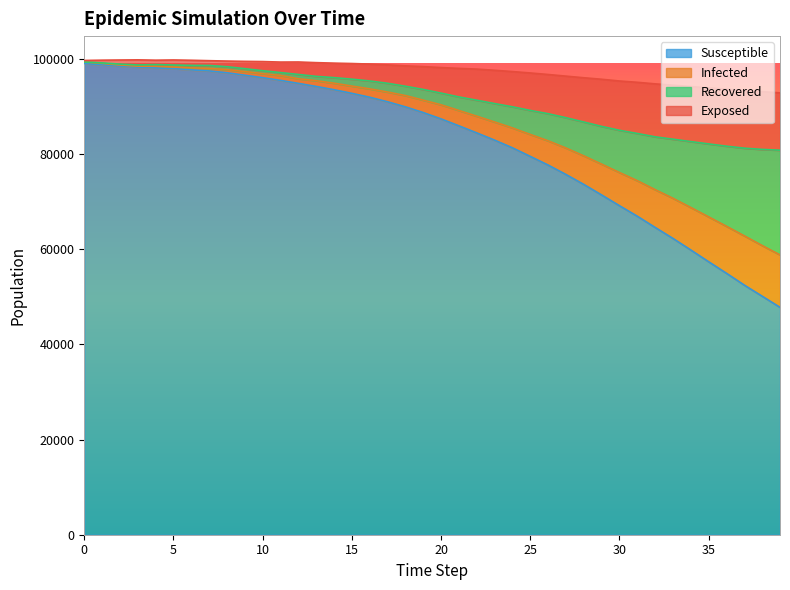

What are all the series names shown in the legend?

Susceptible, Infected, Recovered, Exposed